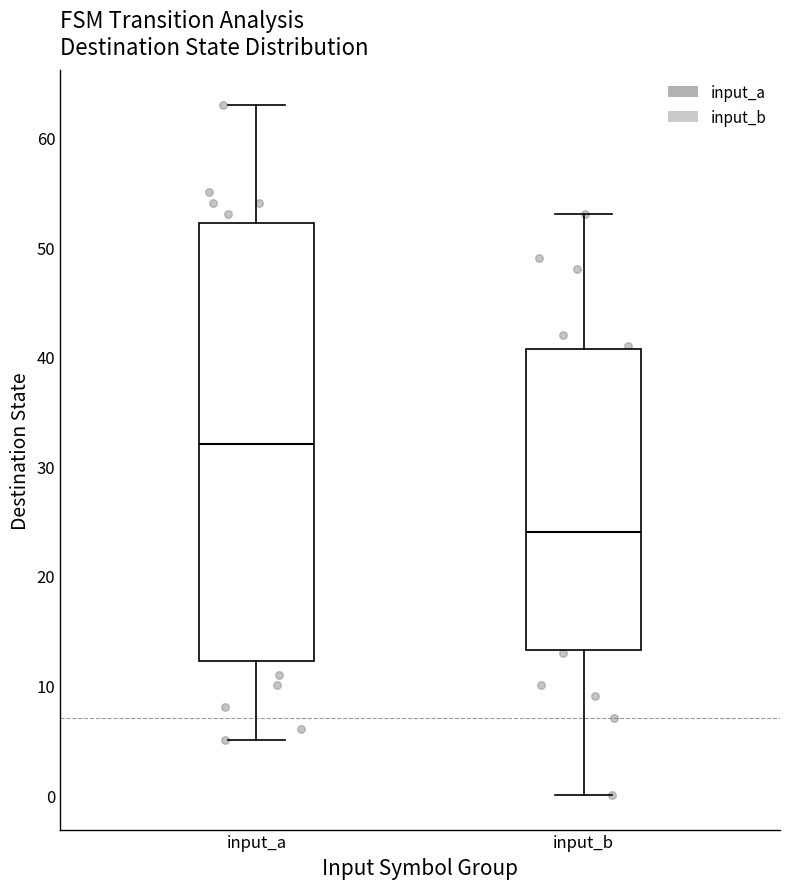

Where is the lower edge of the box for input_a on the y-axis? The values are not printed on the chart, so give them approximately, as read against the axis.

12